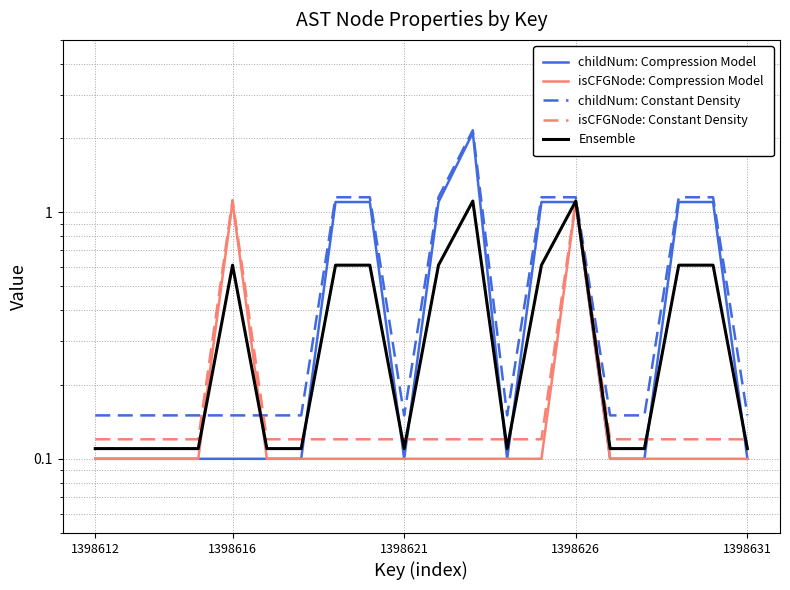

What are all the series names shown in the legend?

childNum: Compression Model, isCFGNode: Compression Model, childNum: Constant Density, isCFGNode: Constant Density, Ensemble